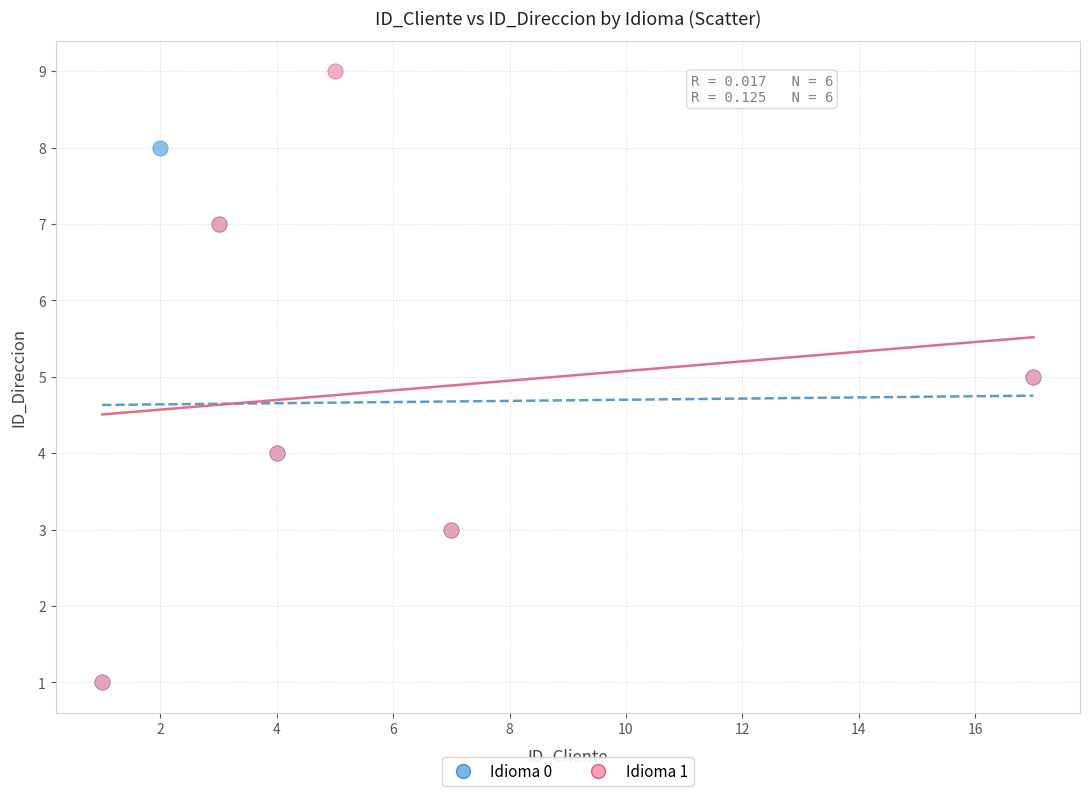

Which series contains the highest Y value?

Idioma 1